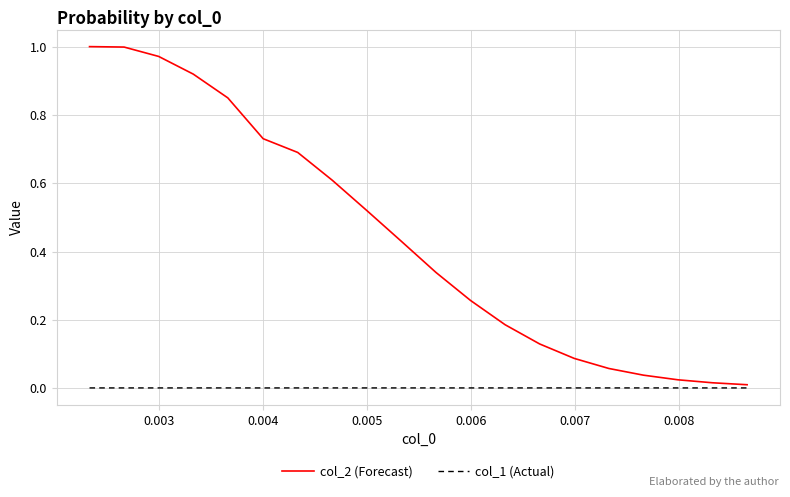

True or false: col_1 (Actual) and col_2 (Forecast) intersect in this chart.

False